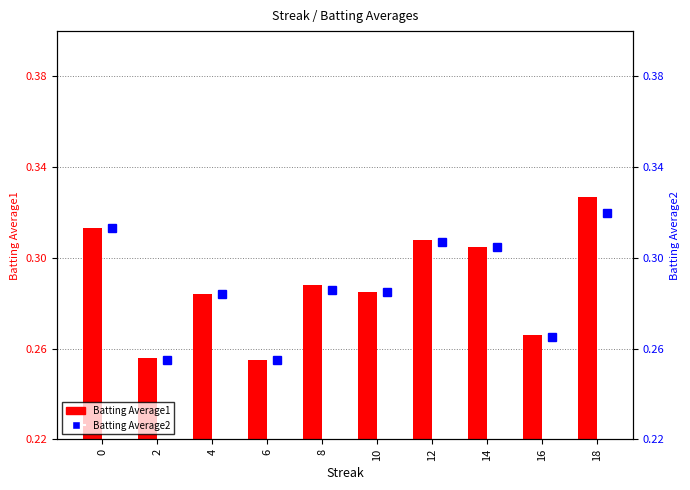

At which category does the chart reach its minimum across all series?

6